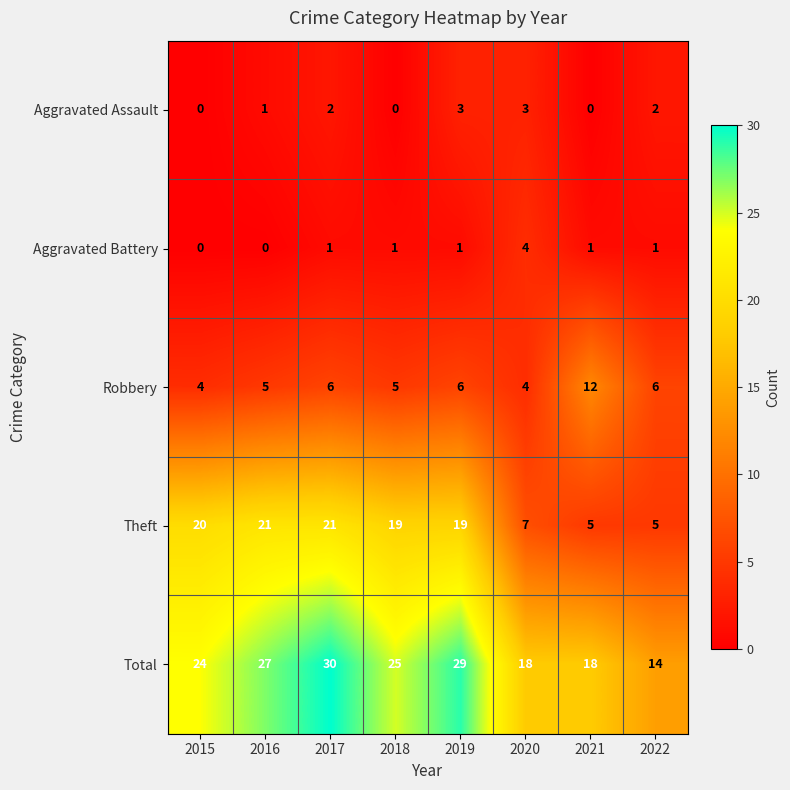

What is the average value of the Theft series?

15